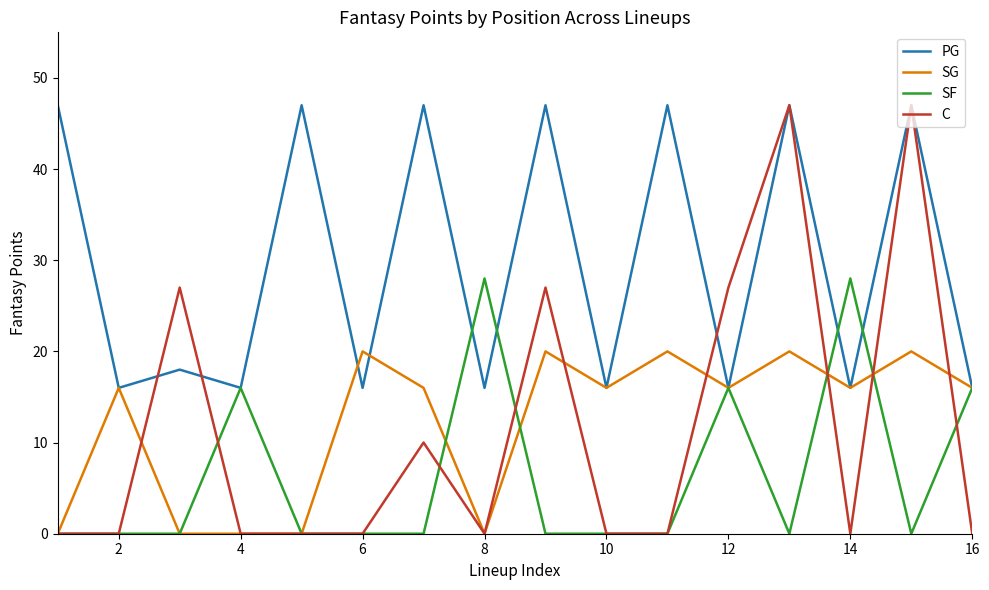

Reading left to right, what are all the values shown in this chart?

PG: 47	16	18	16	47	16	47	16	47	16	47	16	47	16	47	16
SG: 0	16	0	0	0	20	16	0	20	16	20	16	20	16	20	16
SF: 0	0	0	16	0	0	0	28	0	0	0	16	0	28	0	16
C: 0	0	27	0	0	0	10	0	27	0	0	27	47	0	47	0